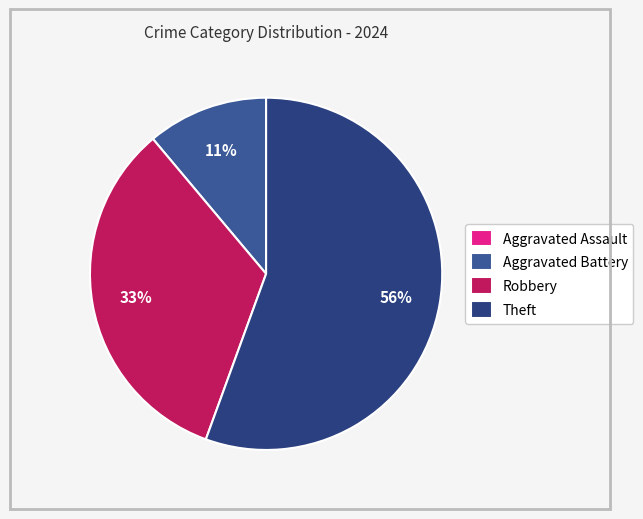

Which slice is the largest?

Theft